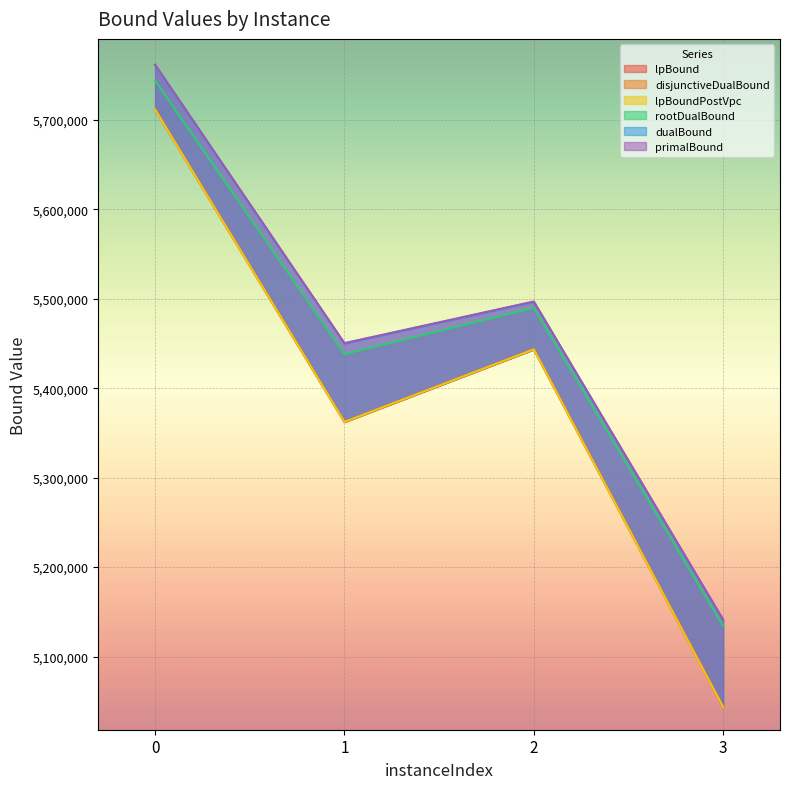

Reading right to left, transcribe all the data shown in this chart.

lpBound: 5043467.4	5443500.8	5362307.9	5711621.0
disjunctiveDualBound: 5043467.4	5443500.8	5362307.9	5711621.0
lpBoundPostVpc: 5043467.4	5443500.8	5362307.9	5711621.0
rootDualBound: 5134115.1	5489860.8	5438014.5	5743820.1
dualBound: 5140763.2	5496409.3	5449863.7	5761158.9
primalBound: 5141200.8	5496956.9	5450406.0	5761665.2